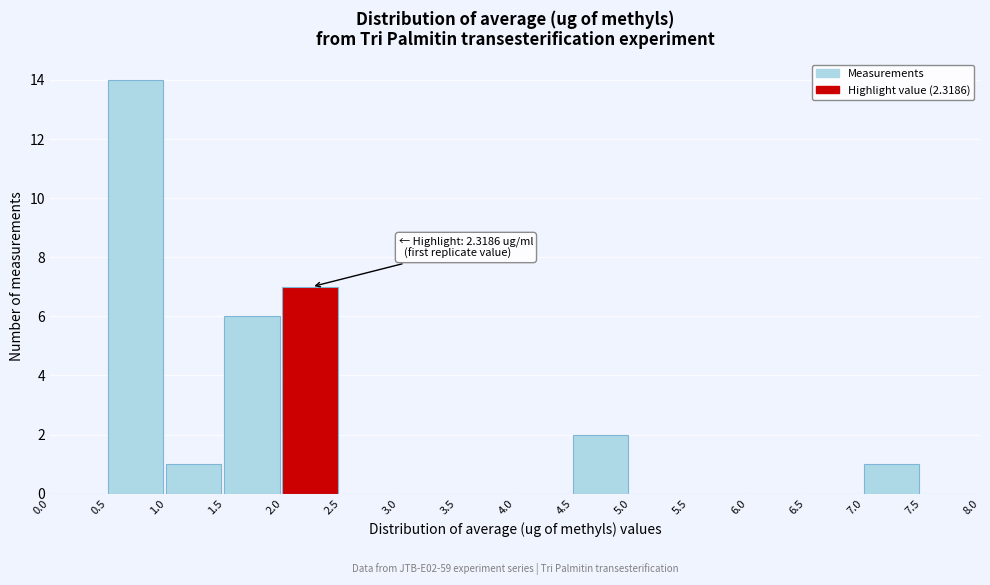

Which range on the x-axis has the tallest bar?

0.5 to 1.0